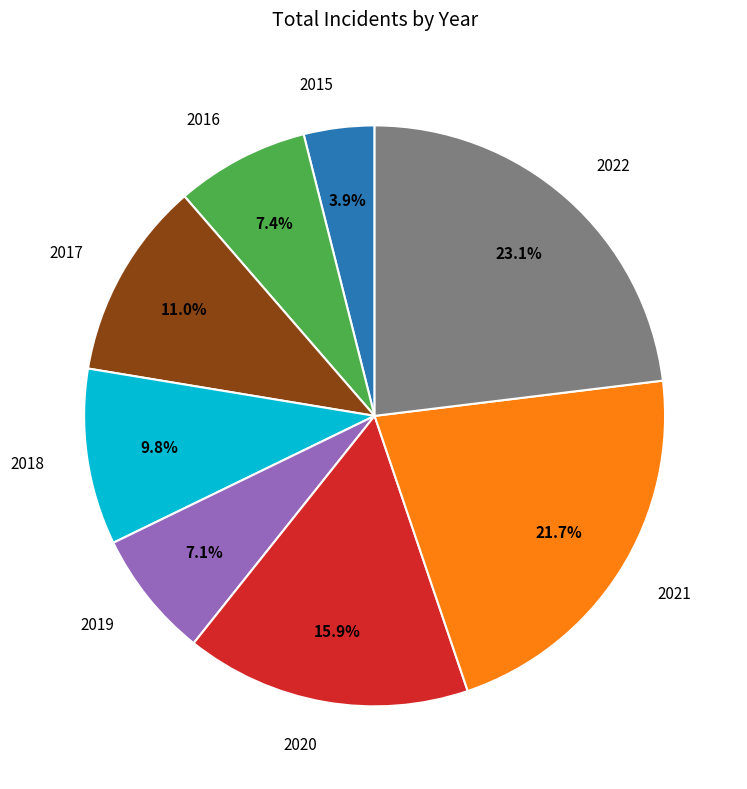

To the nearest percent, what is the average slice percentage?

12%